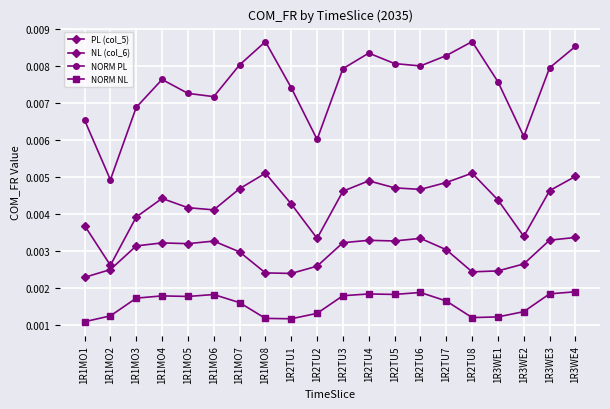

Which series has the largest total across all categories?

NORM PL